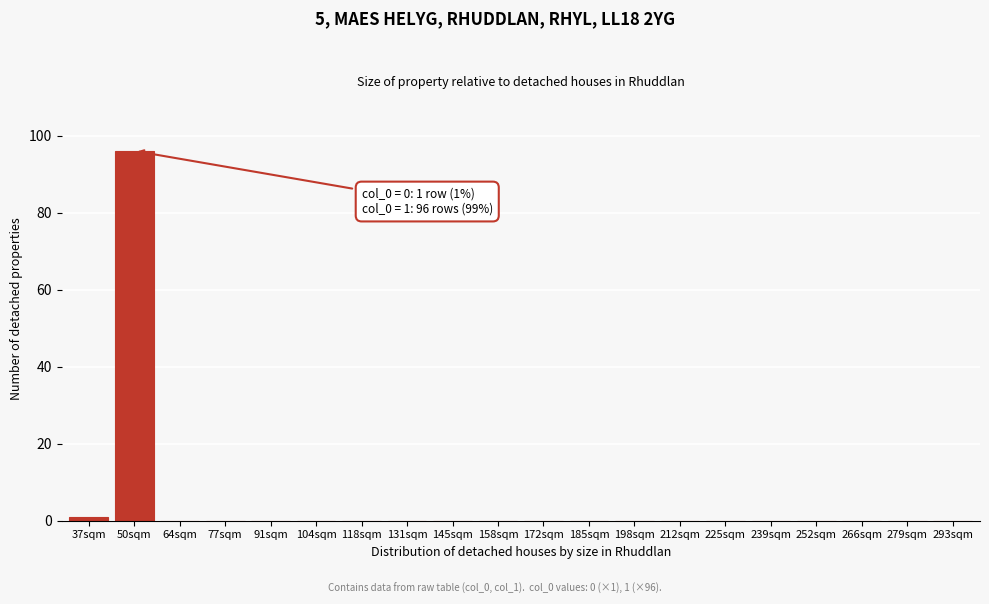

Reading right to left, transcribe all the data shown in this chart.

293sqm=0	279sqm=0	266sqm=0	252sqm=0	239sqm=0	225sqm=0	212sqm=0	198sqm=0	185sqm=0	172sqm=0	158sqm=0	145sqm=0	131sqm=0	118sqm=0	104sqm=0	91sqm=0	77sqm=0	64sqm=0	50sqm=96	37sqm=1